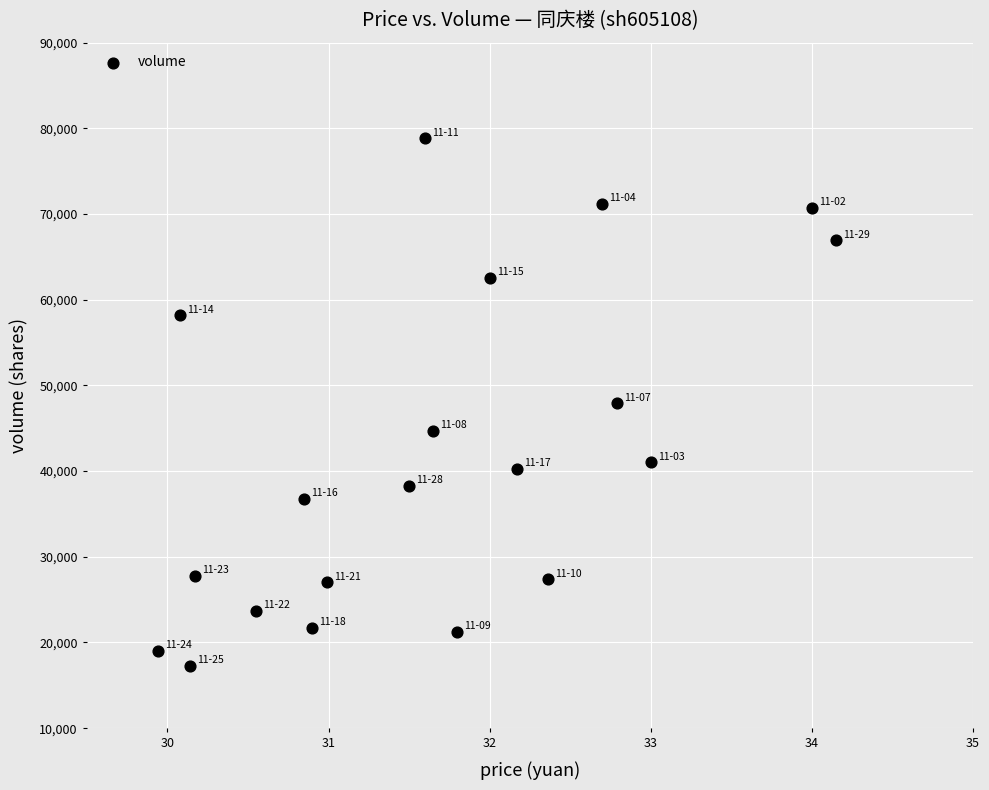

Count the number of points in this scatter plot.

20